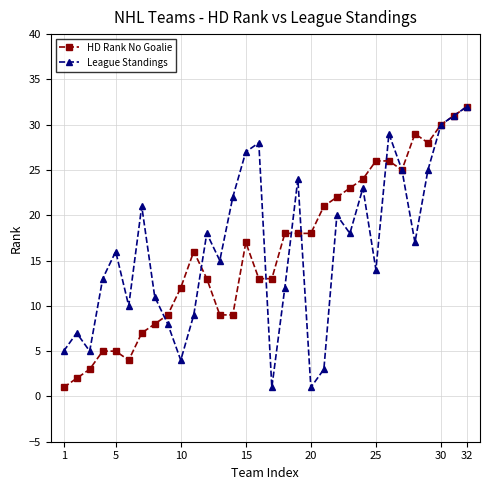

What is the greatest value displayed?

32